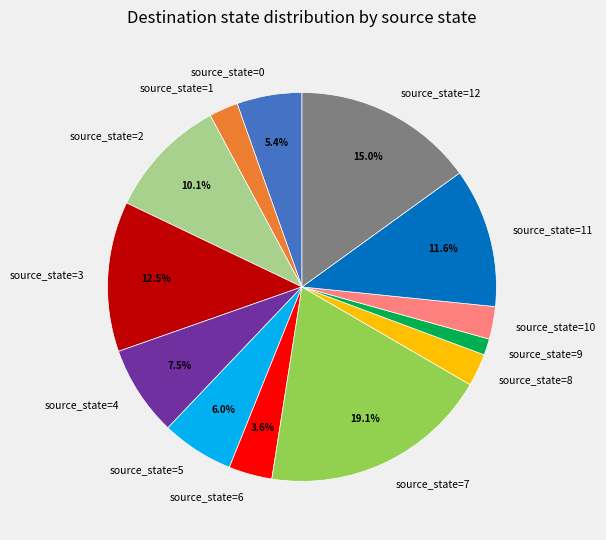

The source_state=7 slice represents 5% of the pie. True or false?

False